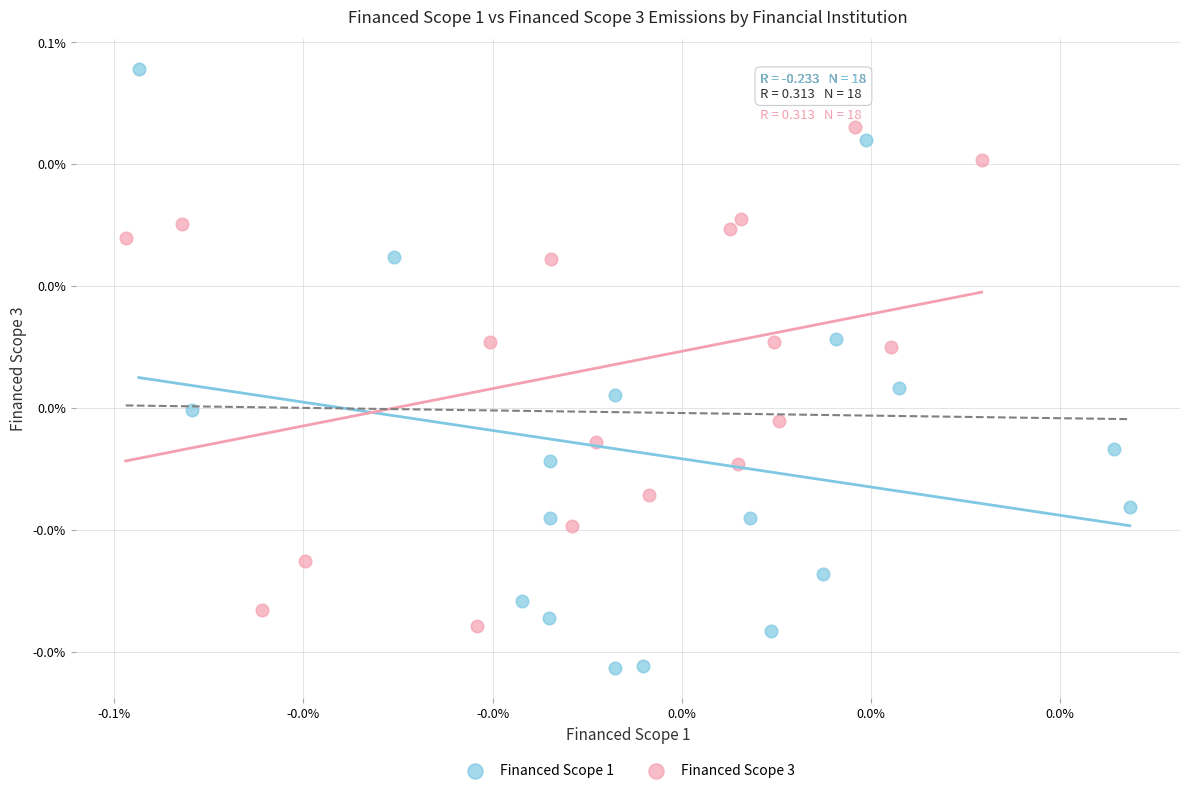

What are all the series names shown in the legend?

Financed Scope 1, Financed Scope 3